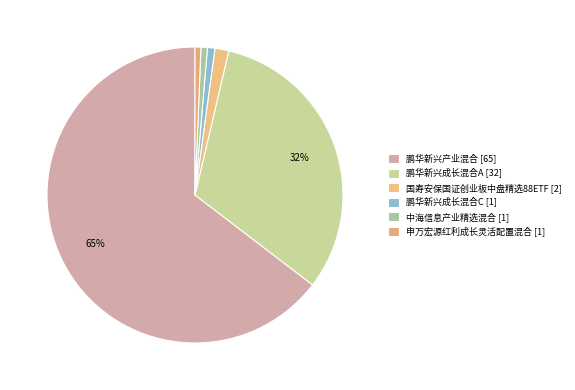

Count the number of slices in the pie.

6